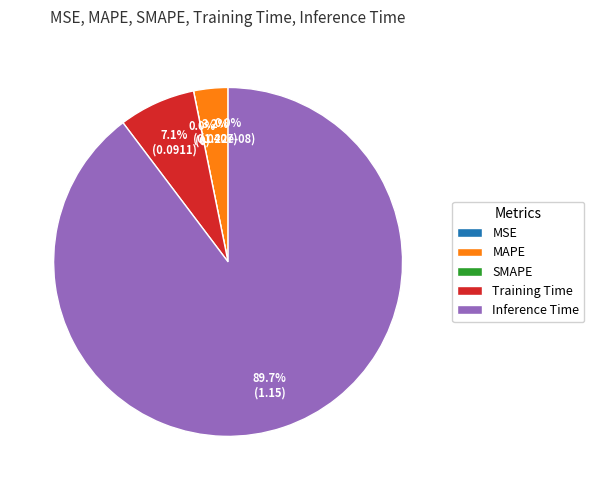

To the nearest percent, what percentage of the pie is Training Time?

7%